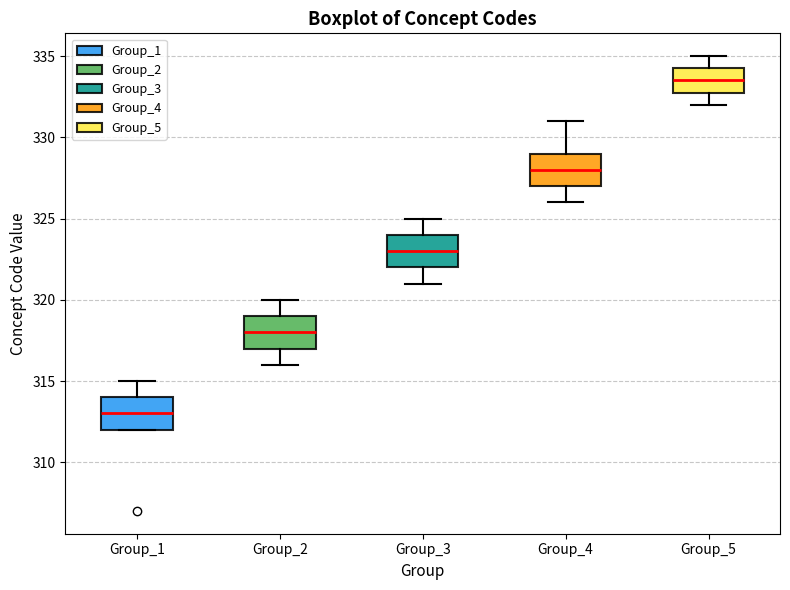

Reading left to right, read every box against the y-axis: the position of its median line, the range the box covers, and the ends of its whiskers. The values are not printed on the chart, so give them approximately, as read against the axis.

Group_1: median 313.0, box 312.0 to 314.0, whiskers 312.0 to 315.0
Group_2: median 318.0, box 317.0 to 319.0, whiskers 316.0 to 320.0
Group_3: median 323.0, box 322.0 to 324.0, whiskers 321.0 to 325.0
Group_4: median 328.0, box 327.0 to 329.0, whiskers 326.0 to 331.0
Group_5: median 333.5, box 333.0 to 334.5, whiskers 332.0 to 335.0